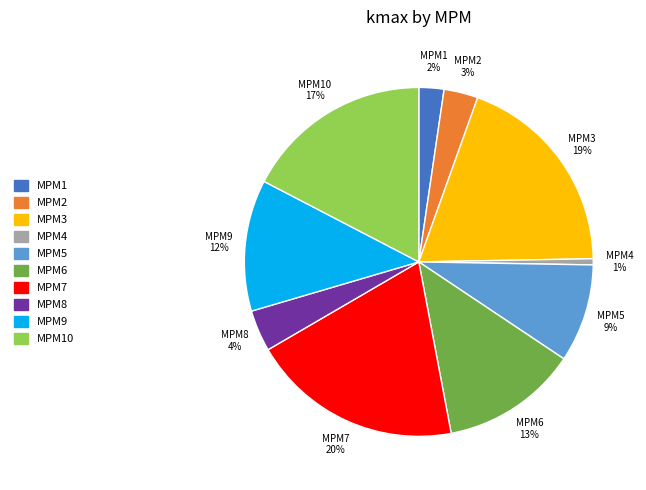

Is it true that MPM4 is 11% of the pie?

False